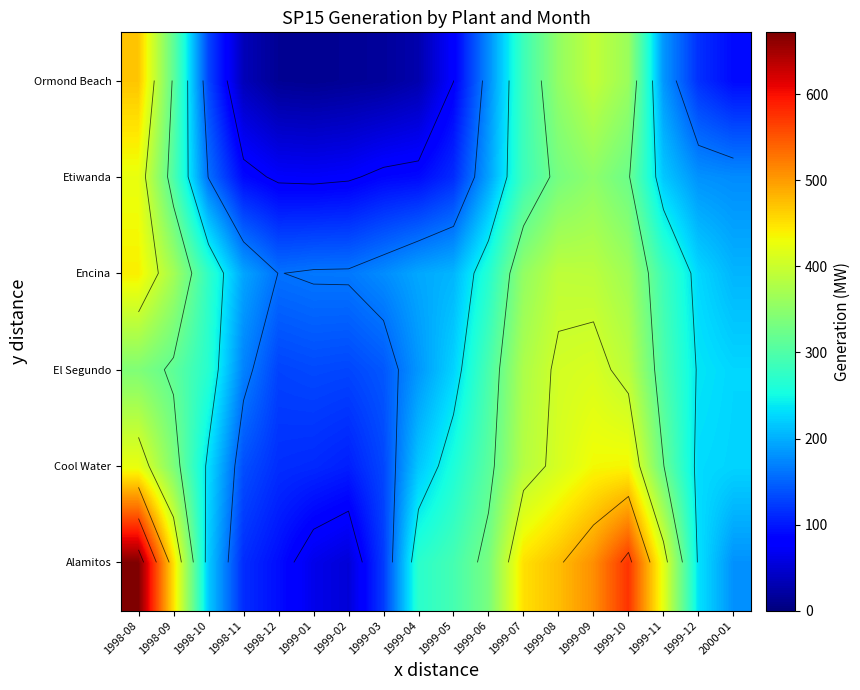

What is the sum of all Ormond Beach values?

3073.3